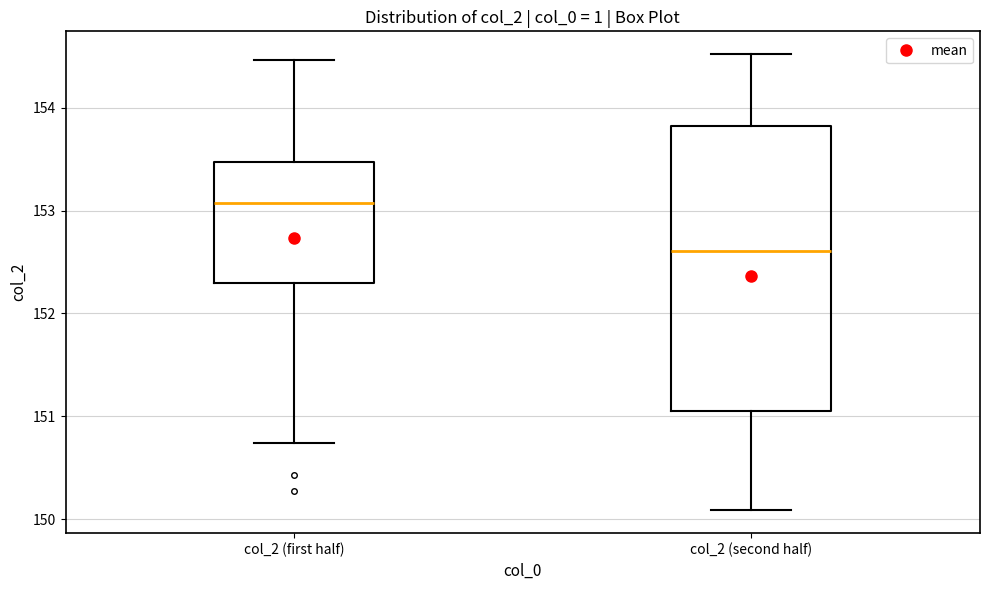

Where is the lower edge of the box for col_2 (second half) on the y-axis? The values are not printed on the chart, so give them approximately, as read against the axis.

151.0